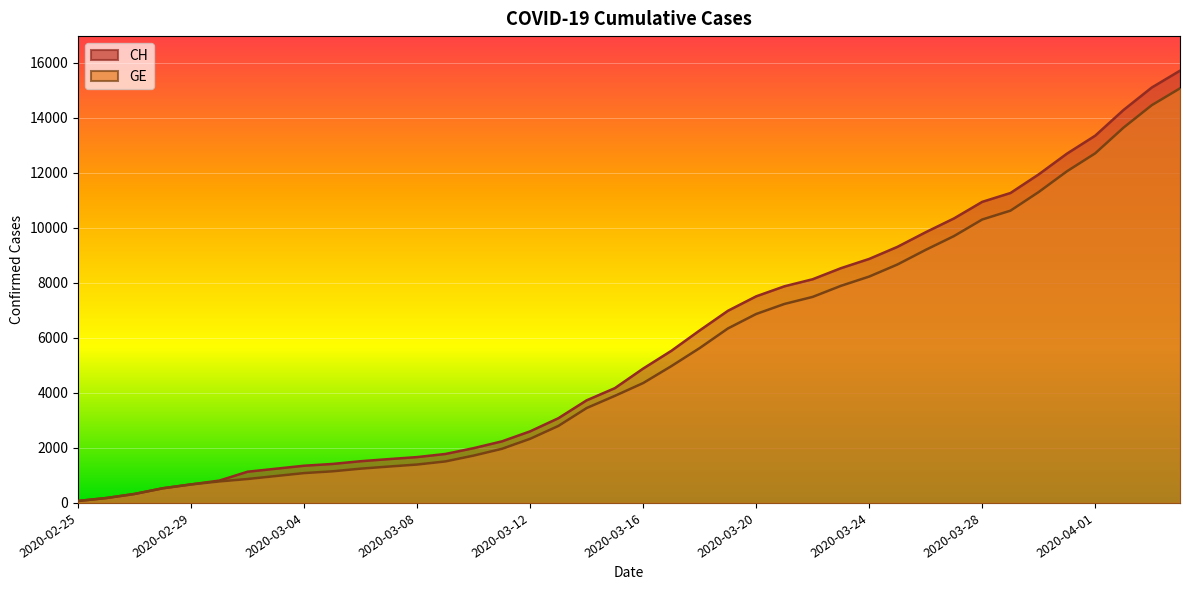

What is the lowest value of the CH series?

72